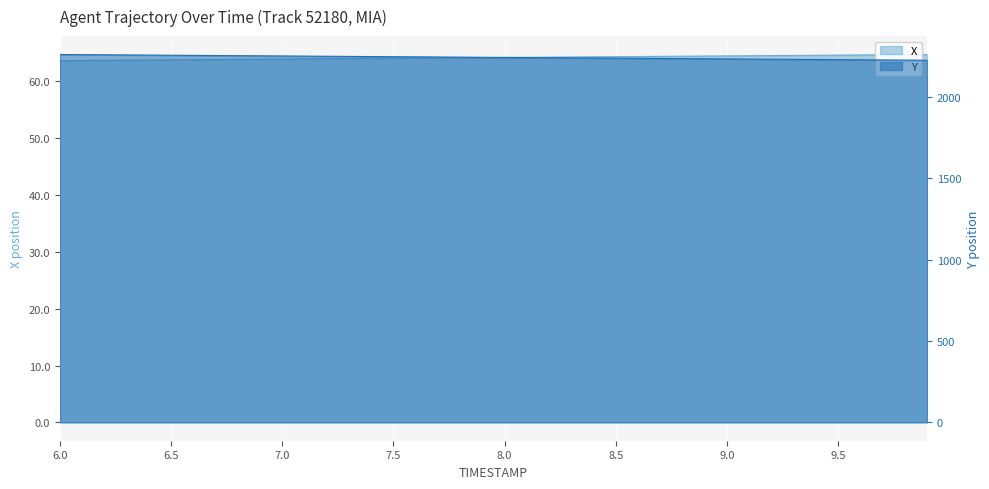

What is the value of the Y point at the 28th from the left?

2238.2